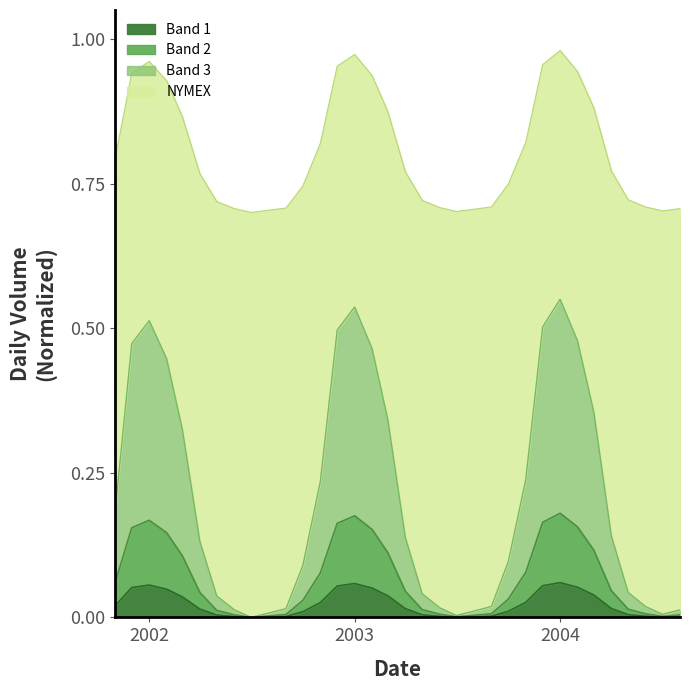

True or false: there are more than 2 points higher than both neighbors.

True